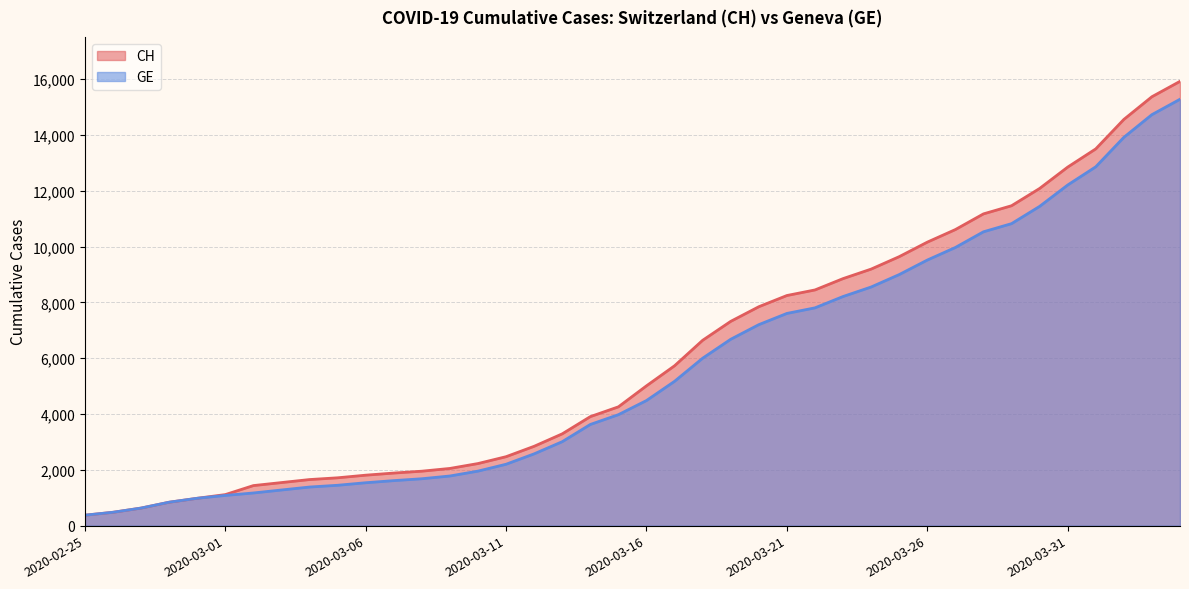

At which label does CH reach its peak?

2020-04-04